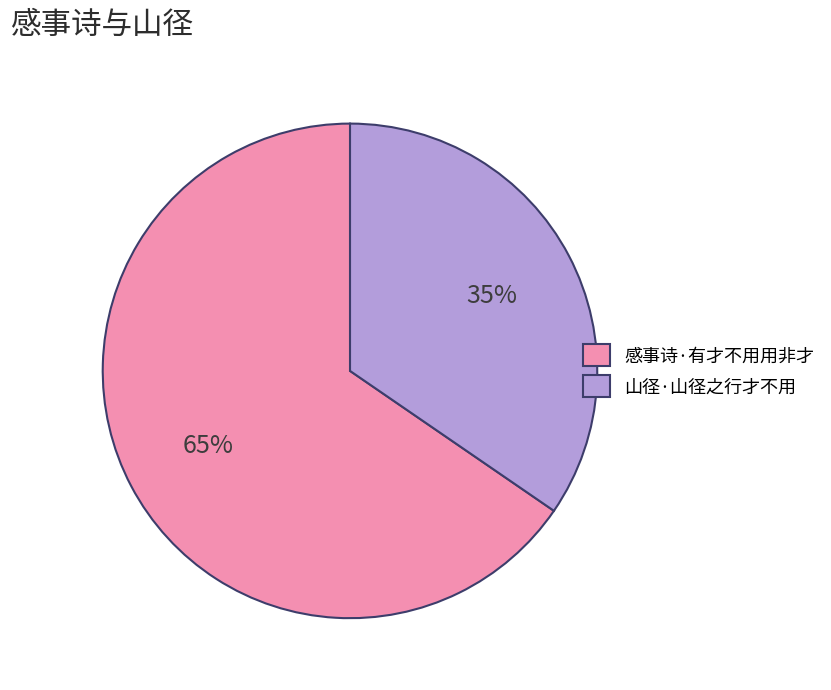

How many slices are in this pie chart?

2